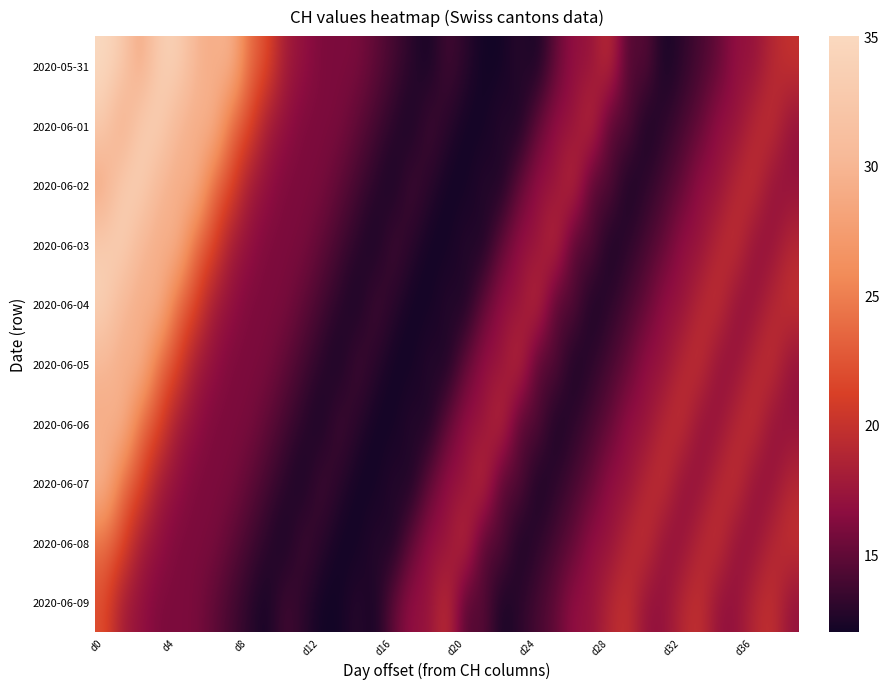

At which category is the sum across all series the highest?

d0